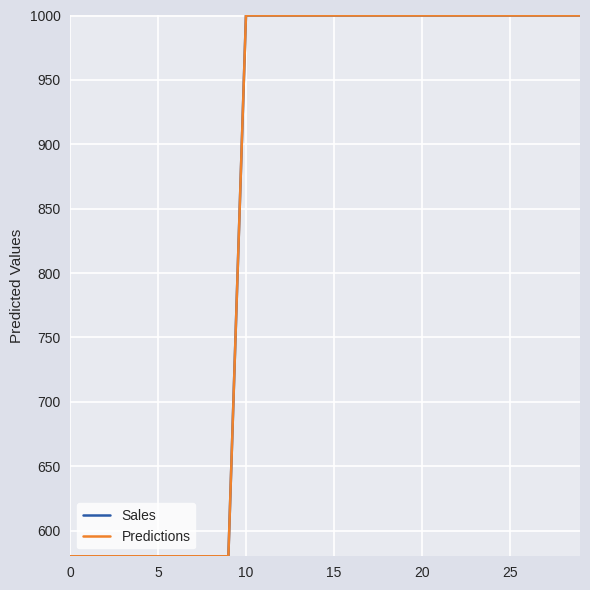

Count the Sales values in the range 580 to 1000.

30